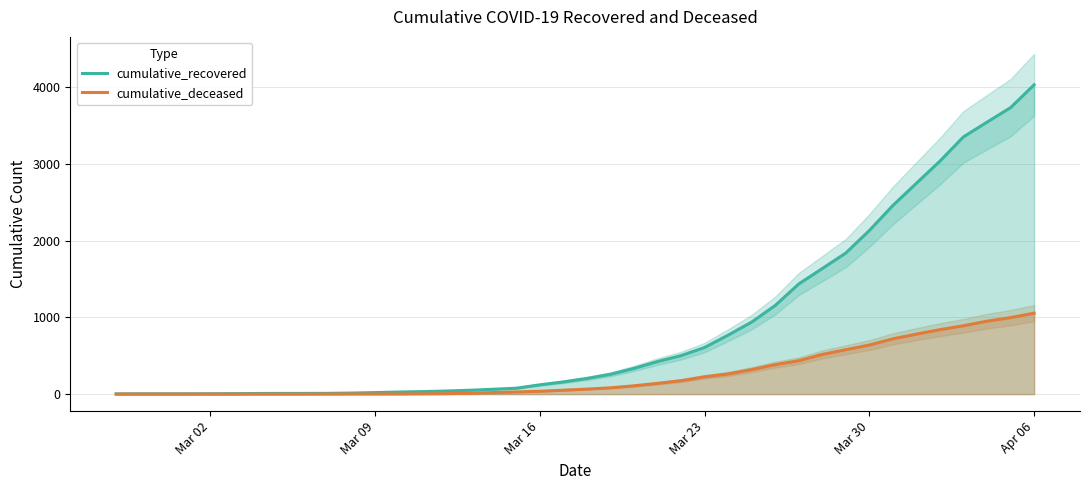

What is the average value of the cumulative_recovered series?

894